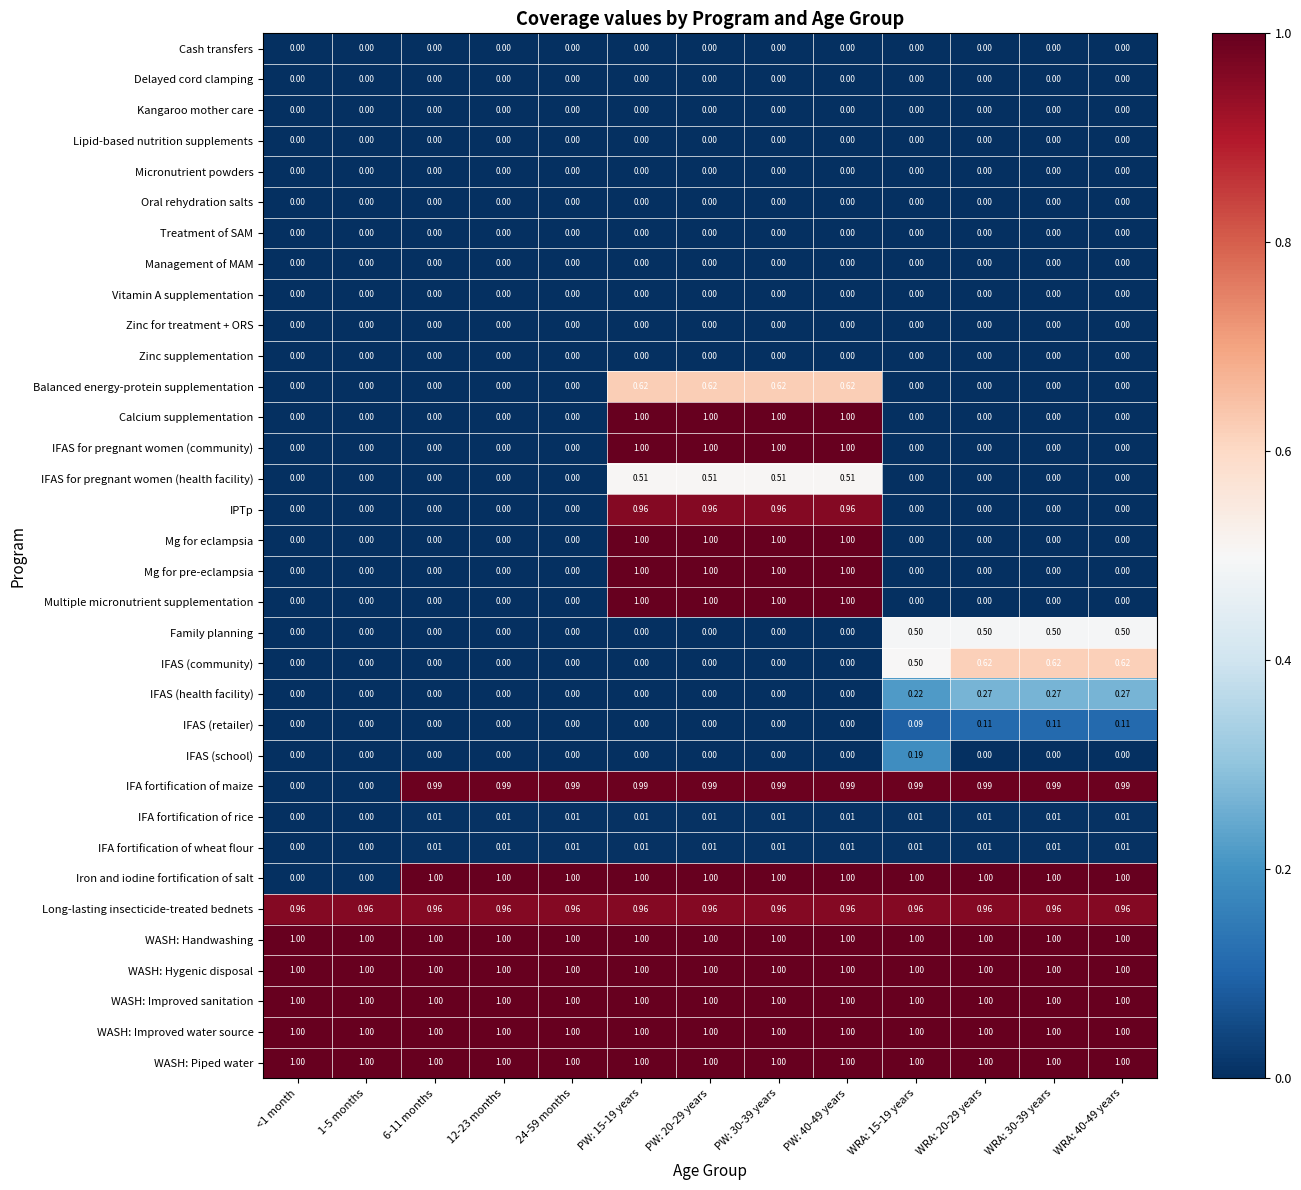

Is the value of Kangaroo mother care at WRA: 20-29 years greater than the value of IFAS (retailer) at WRA: 30-39 years?

No